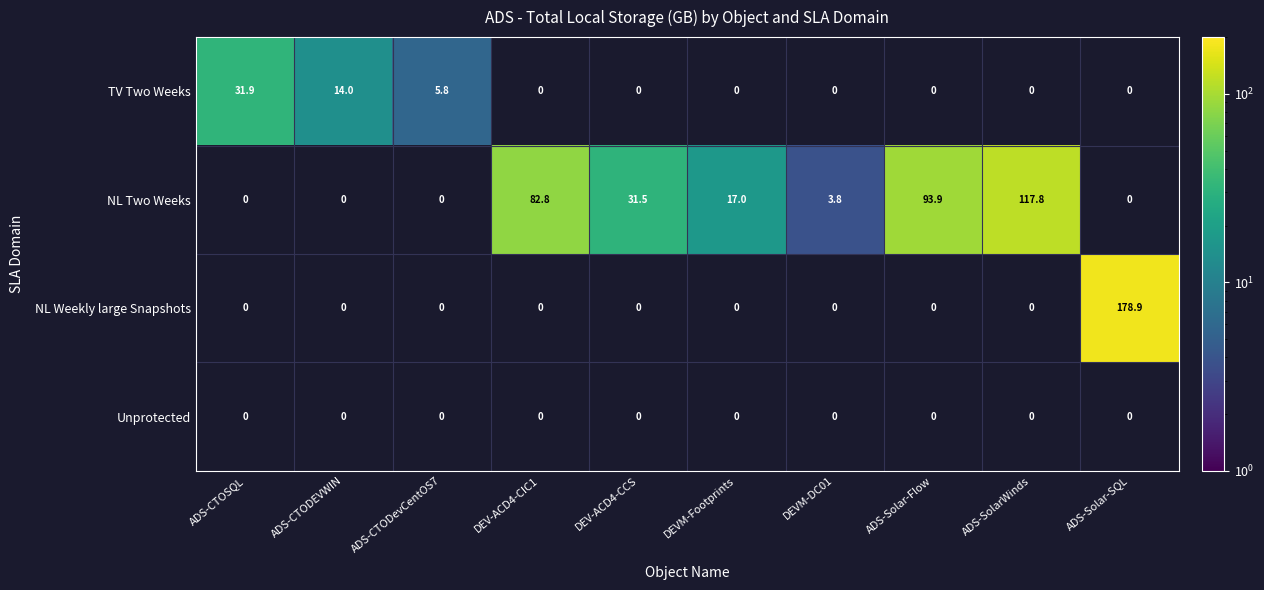

The value of NL Two Weeks at ADS-SolarWinds is 80.6. True or false?

False